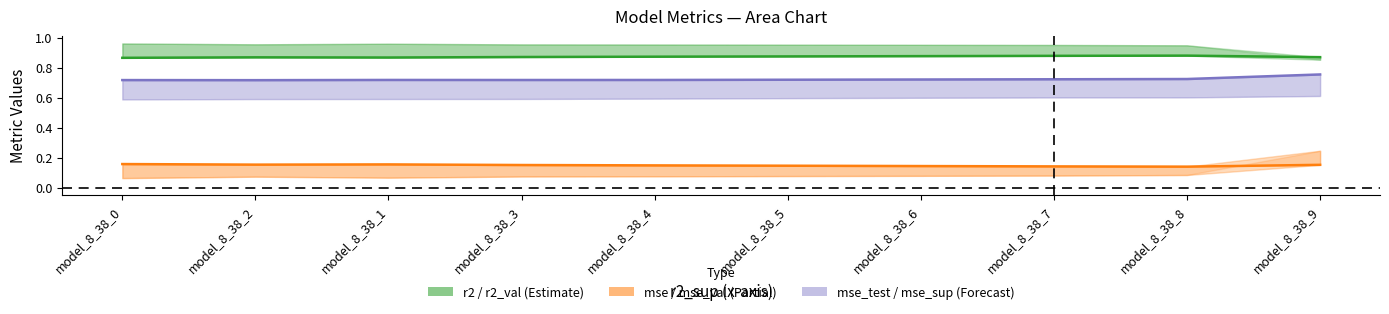

List the series in order of their peak value, lowest first.

mse (×10), mse_test (×0.5), r2